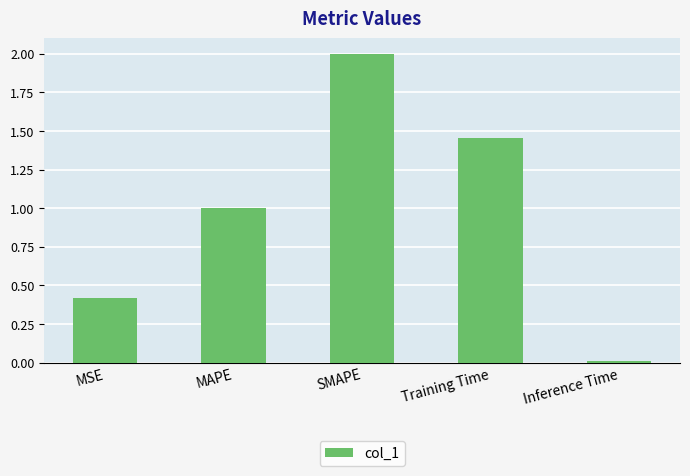

The chart shows a value of 3.3 at SMAPE. True or false?

False